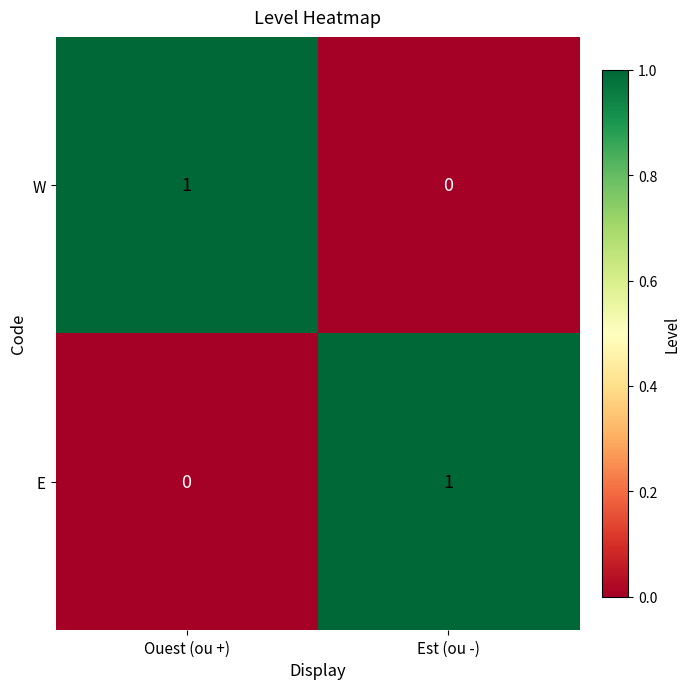

Rank the series at Est (ou -) from highest to lowest value.

E, W